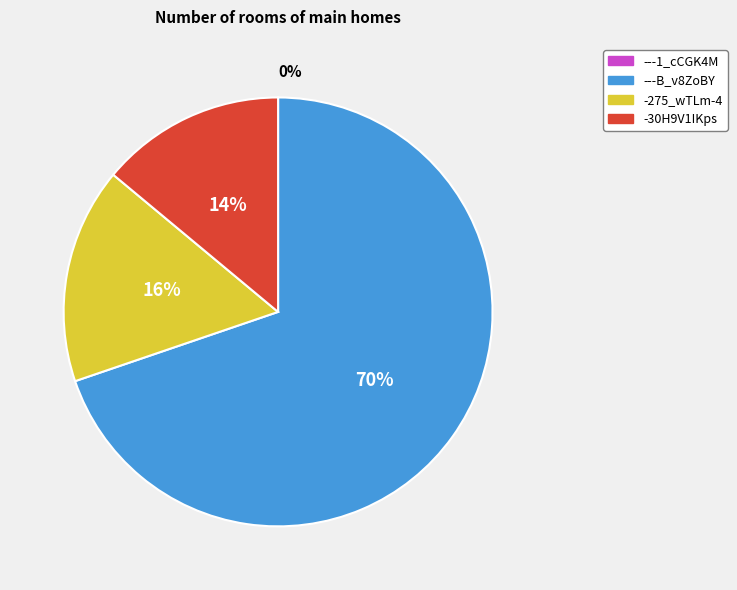

Which has a higher value, ---B_v8ZoBY or -30H9V1IKps?

---B_v8ZoBY